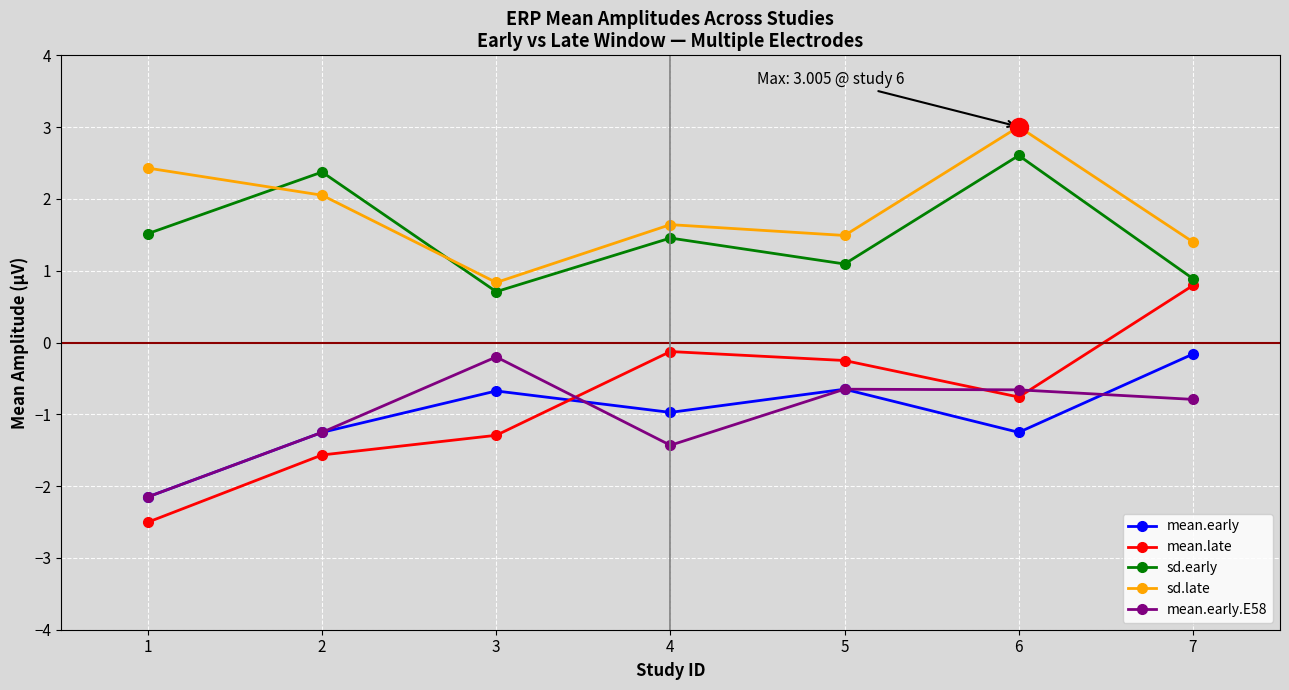

True or false: sd.early has more than 0 interior local peaks.

True